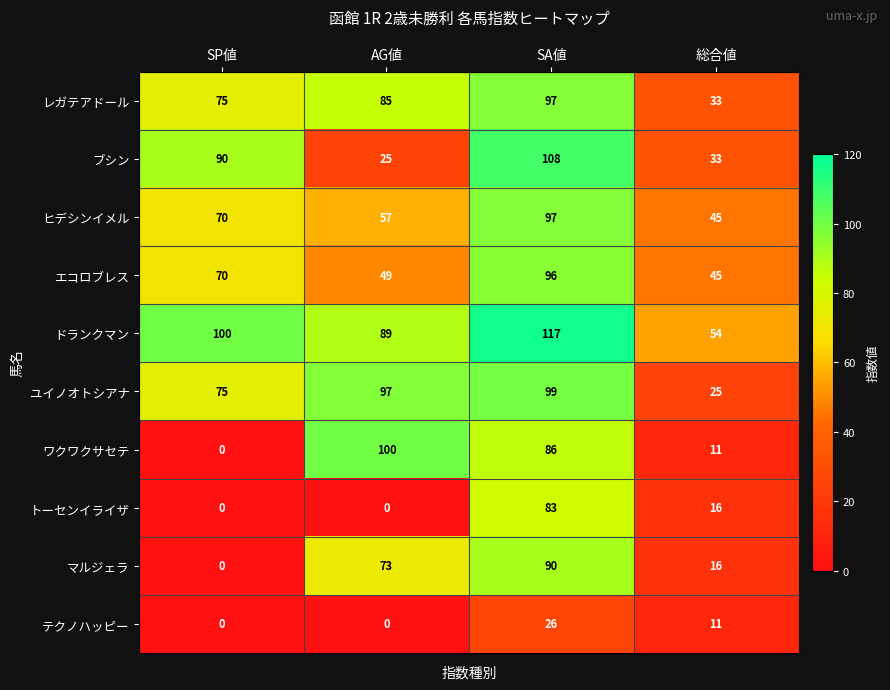

The value of ワクワクサセテ at SA値 is 44. True or false?

False